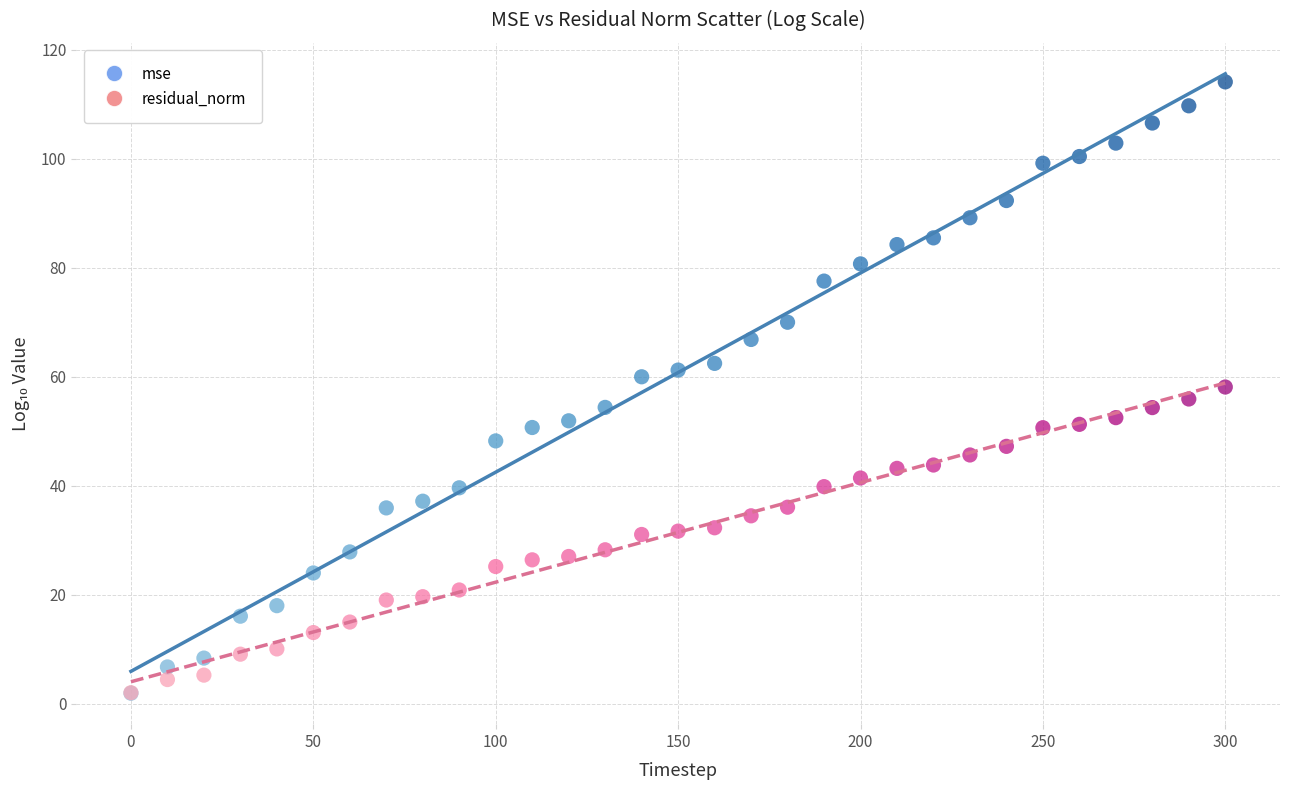

What are all the series names shown in the legend?

mse, residual_norm